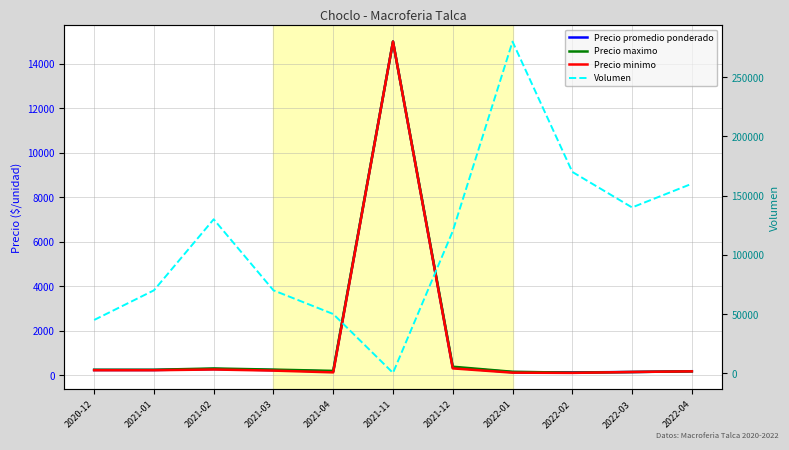

List the labels in order of Precio maximo value, smallest first.

2022-02, 2022-03, 2022-01, 2022-04, 2021-04, 2020-12, 2021-01, 2021-03, 2021-02, 2021-12, 2021-11